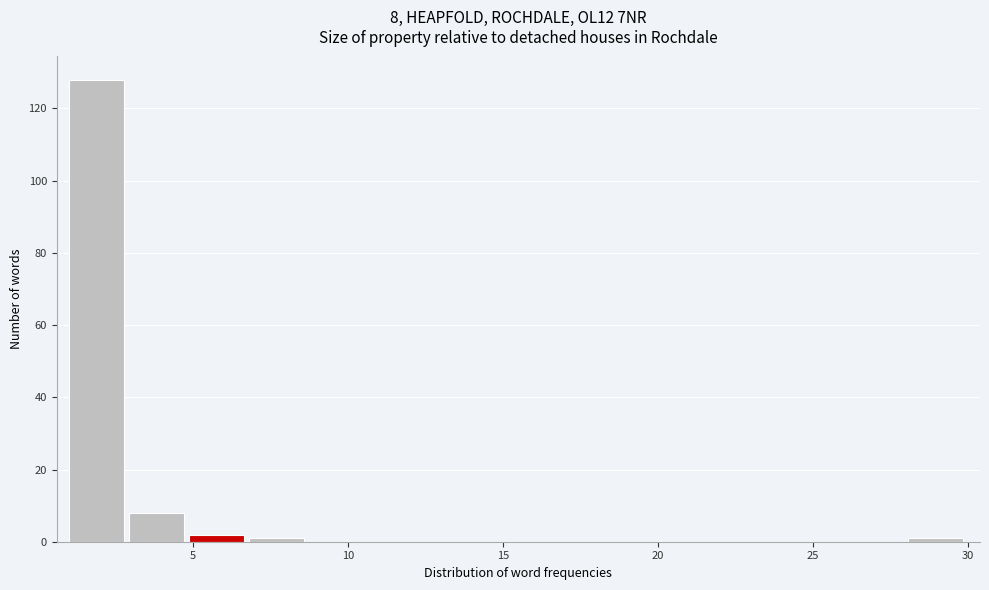

Read against the x-axis, roughly where is the centre of the tallest bar?

2.0